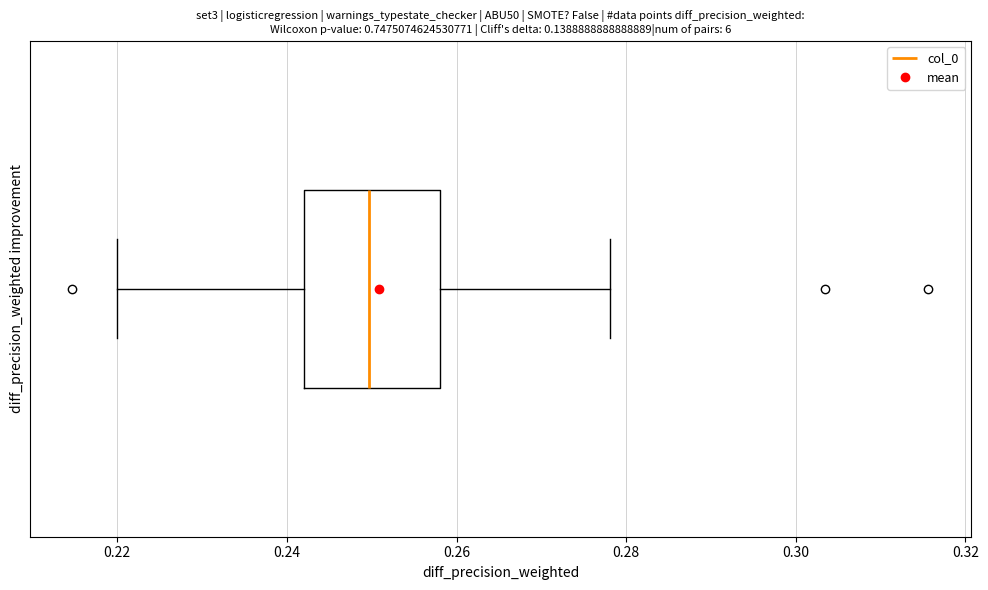

Read this box plot against the x-axis: the position of the median line, the range covered by the box, and the ends of both whiskers. The values are not printed on the chart, so give them approximately, as read against the axis.

median 0.250, box 0.242 to 0.258, whiskers 0.220 to 0.278